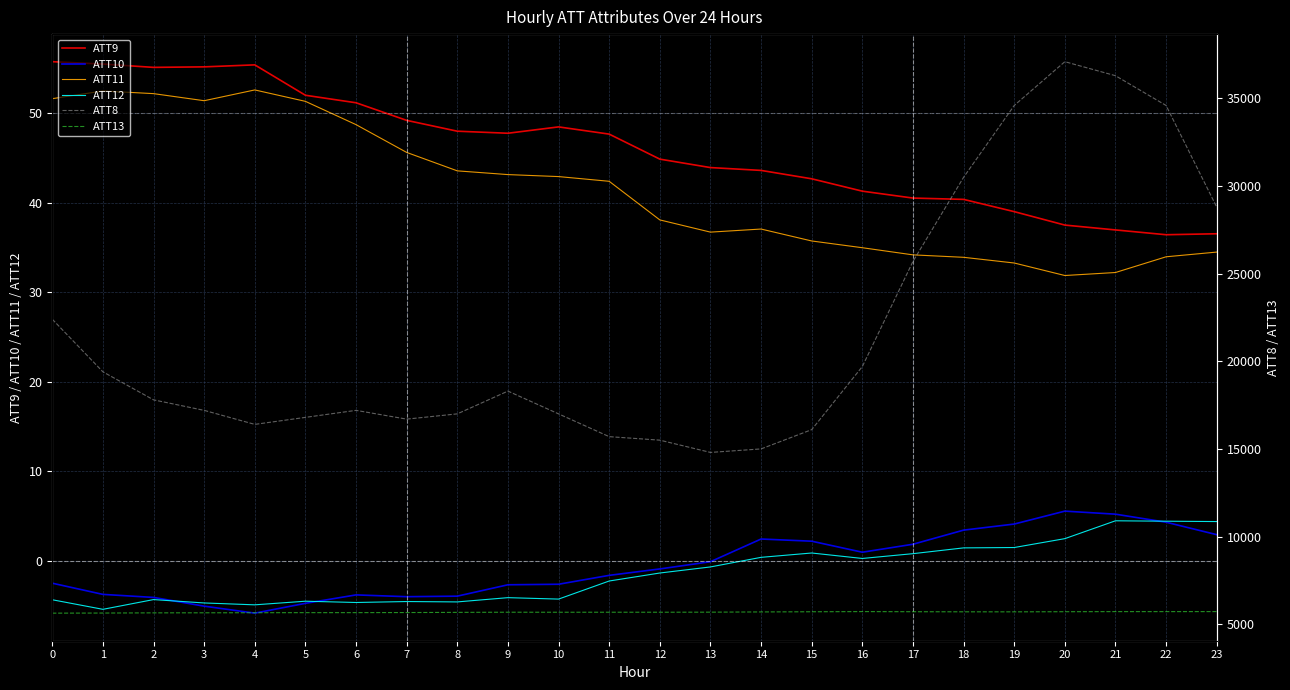

At which label does ATT13 first exceed 5680?

9